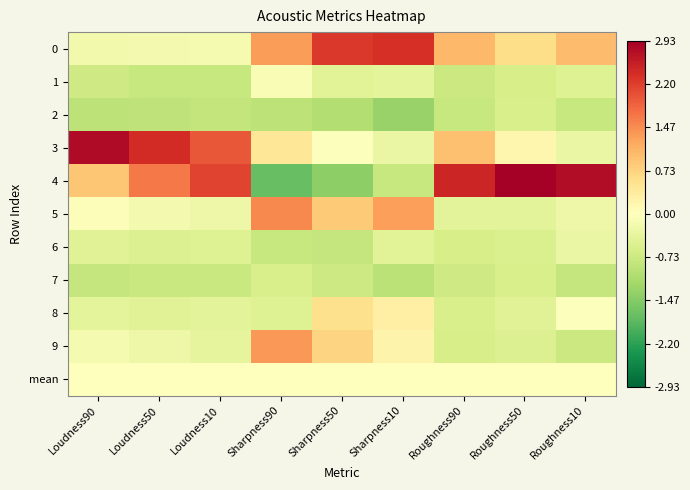

At which category is the sum across all series the highest?

Loudness90